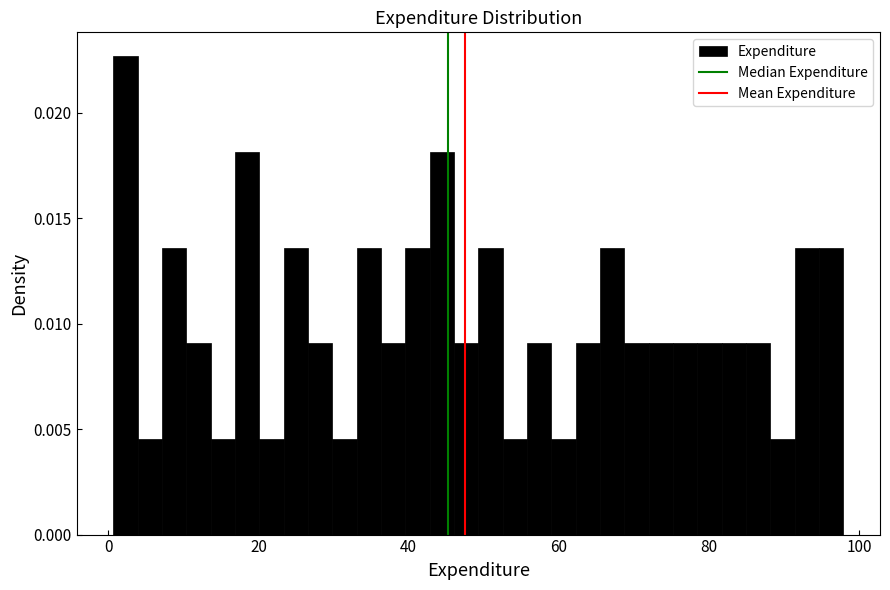

Around what value on the x-axis is the tallest bar? Give the approximate position of its centre, as read against the axis.

2